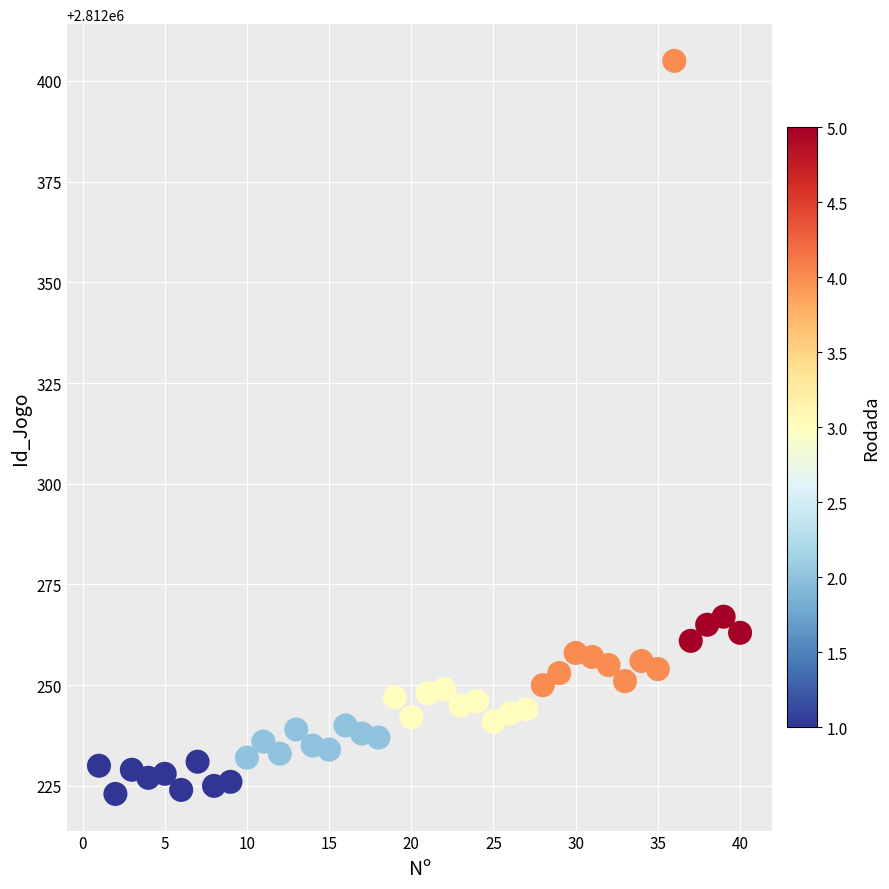

What is the range of X values (max minus min)?

39